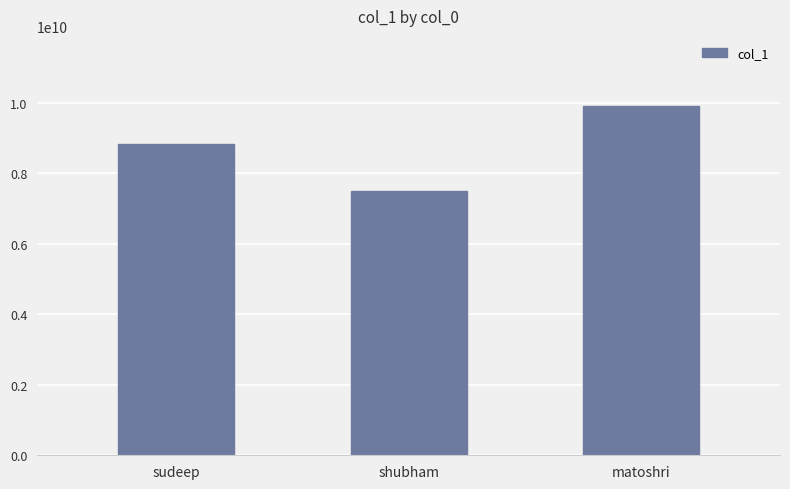

At which label is the value closest to 8713445858?

sudeep